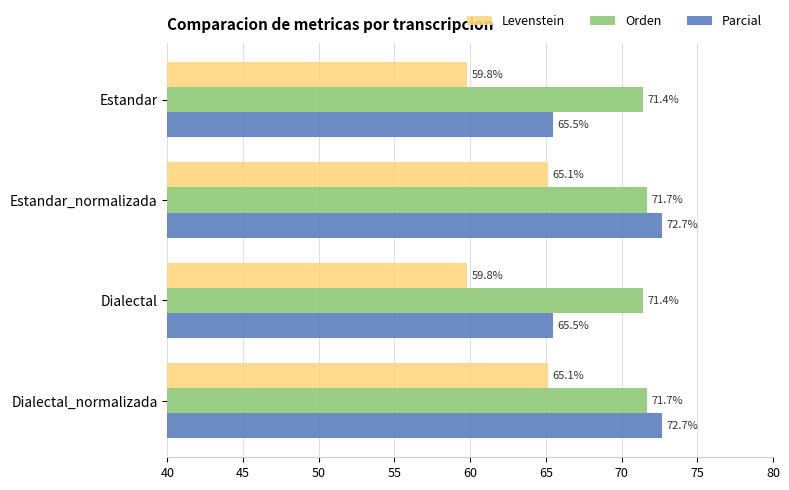

How many data points does each series have?

4